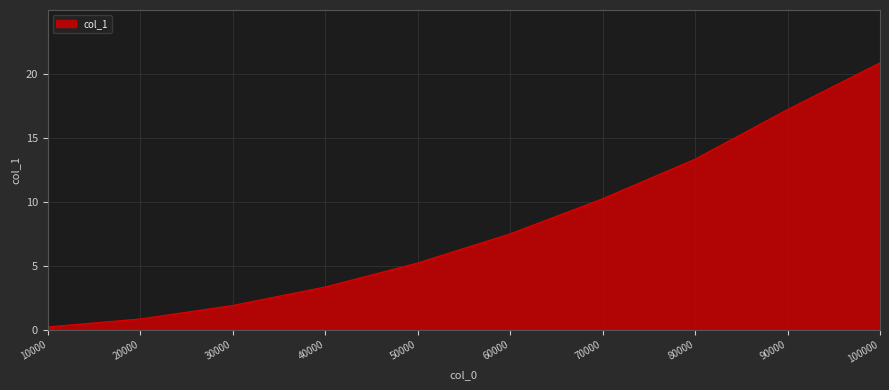

Reading left to right, transcribe all the data shown in this chart.

0.2	0.8	1.9	3.3	5.2	7.5	10.2	13.3	17.2	20.9